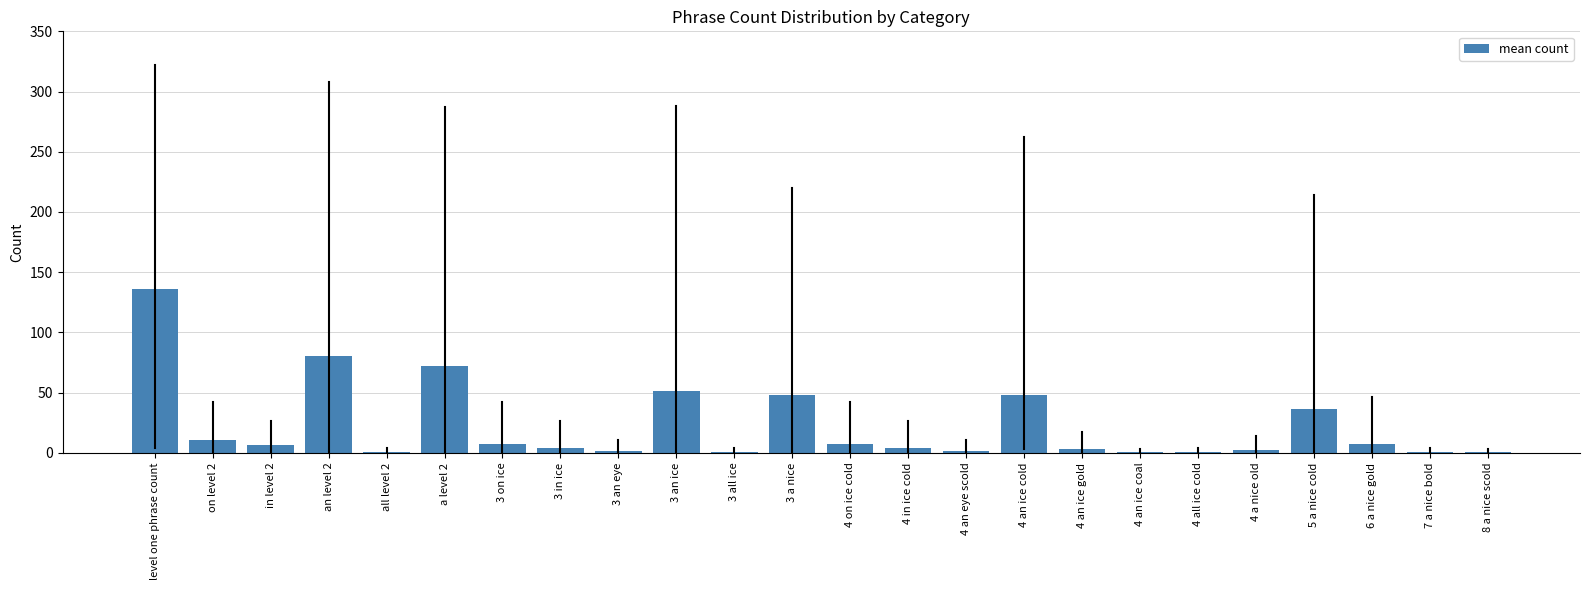

What is the sum of all values?

532.5